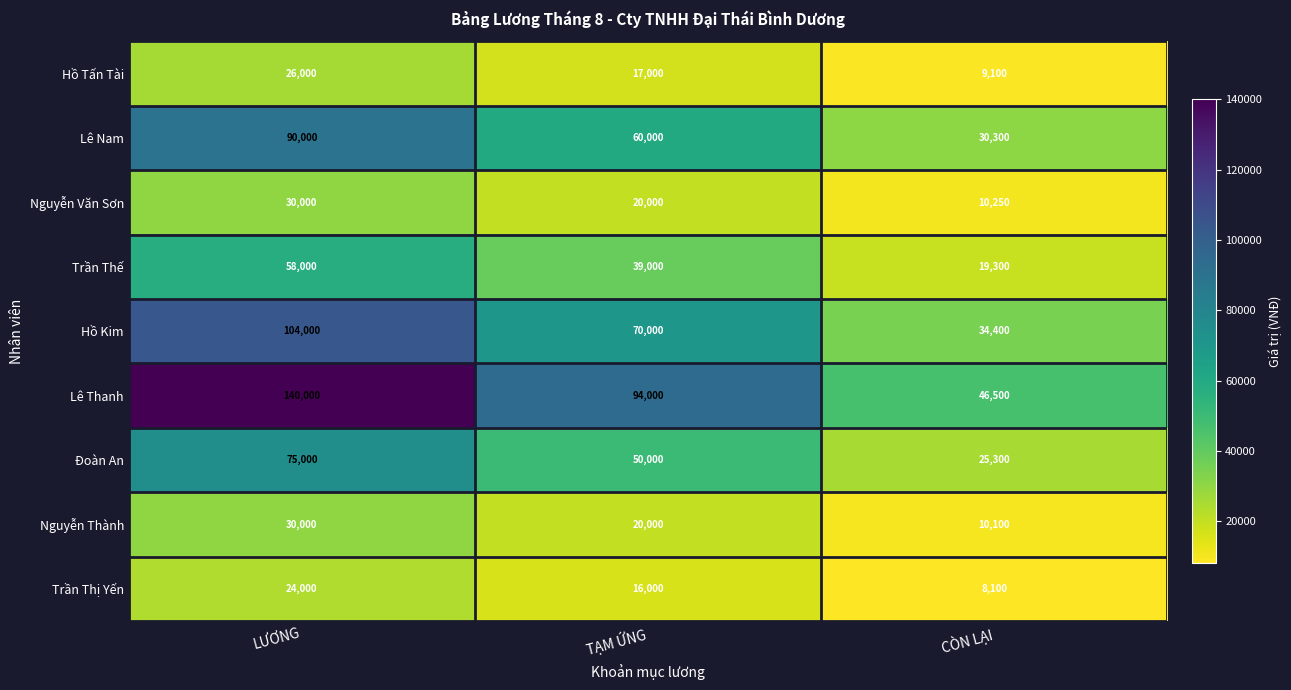

Which series has the largest total across all categories?

Lê Thanh